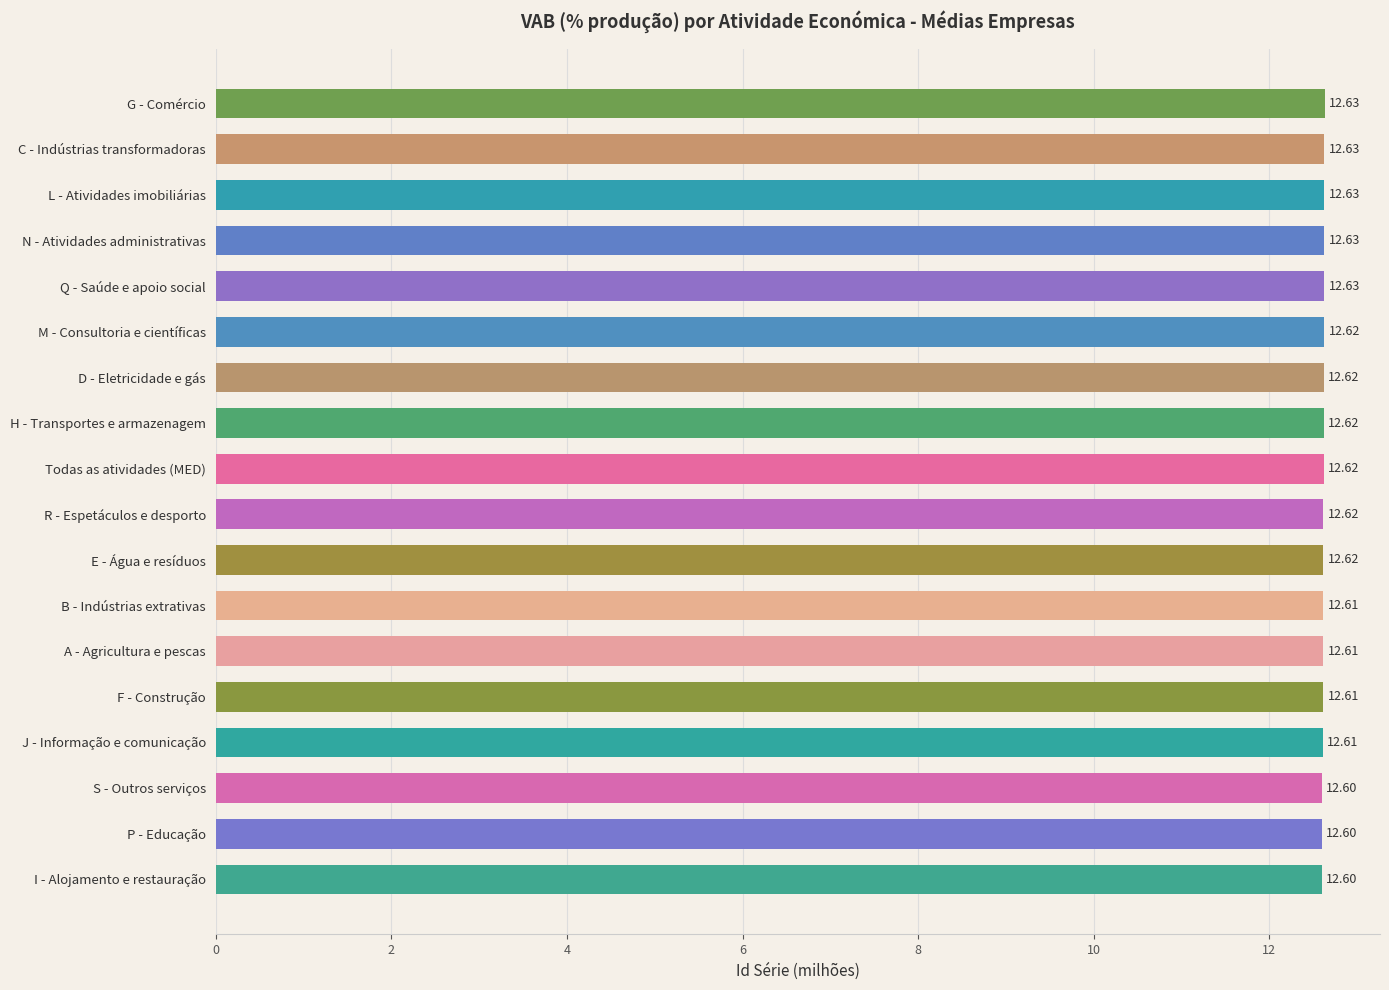

What is the greatest value displayed?

12.6